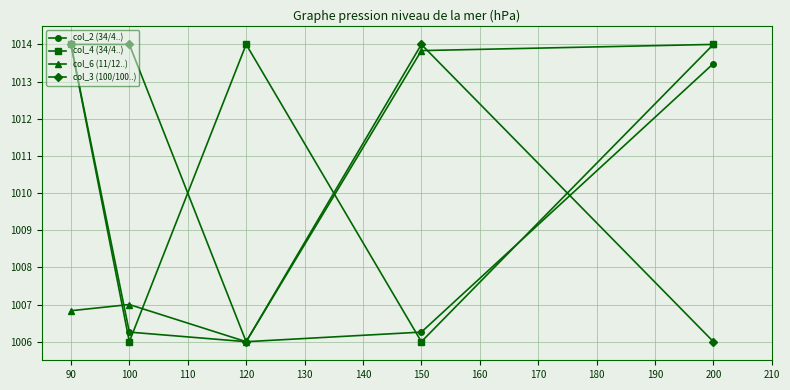

What is the value of the col_3 (100/100..) point at the 2nd from the left?

1014.0